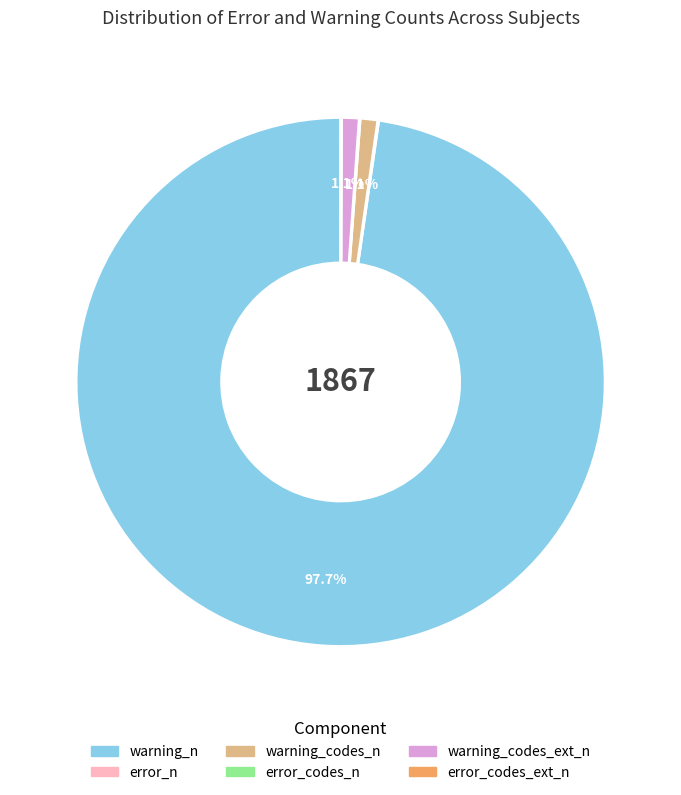

Does any single category account for the majority?

Yes